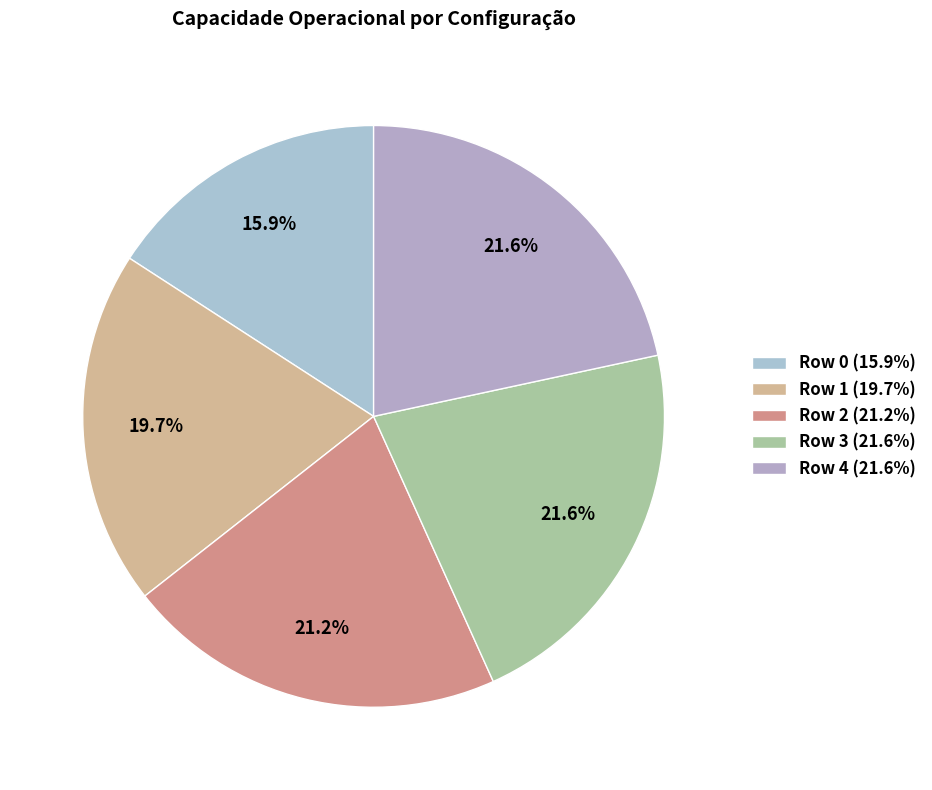

Combined, what portion of the pie is Row 2 and Row 1?

40.9%